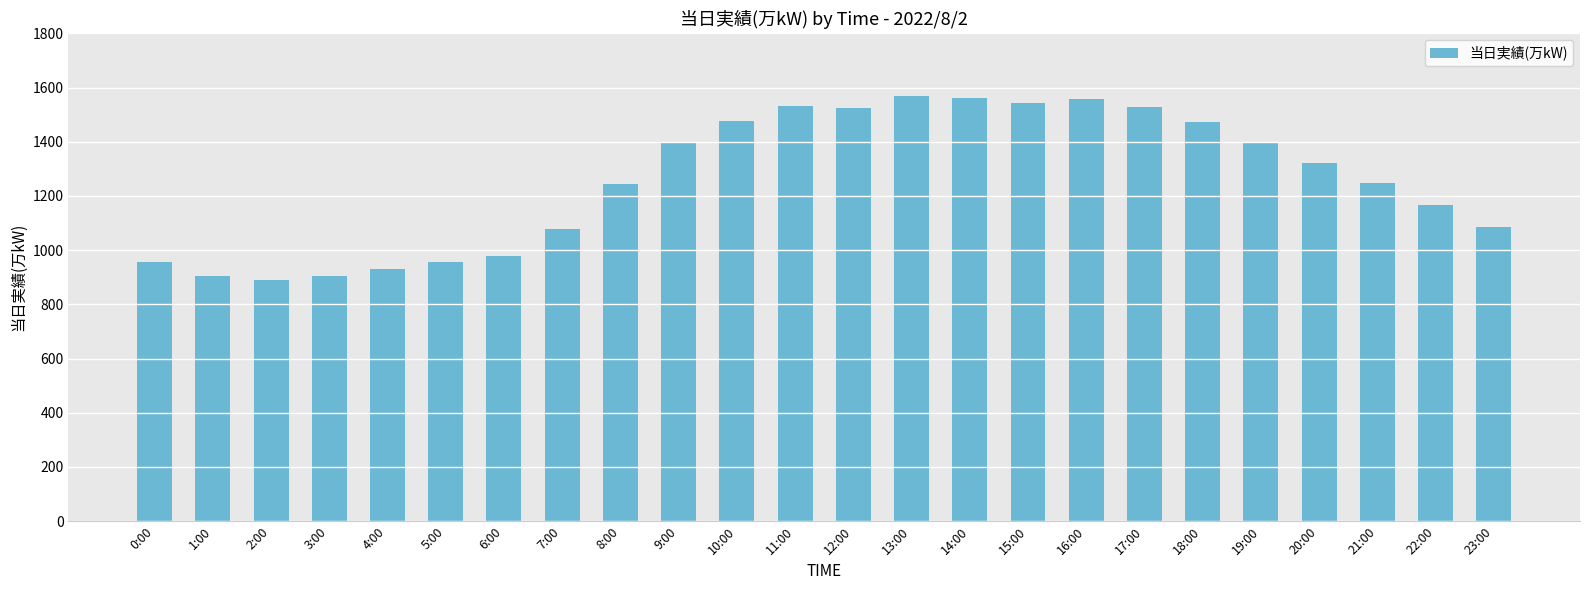

What is the minimum value shown in the chart?

891